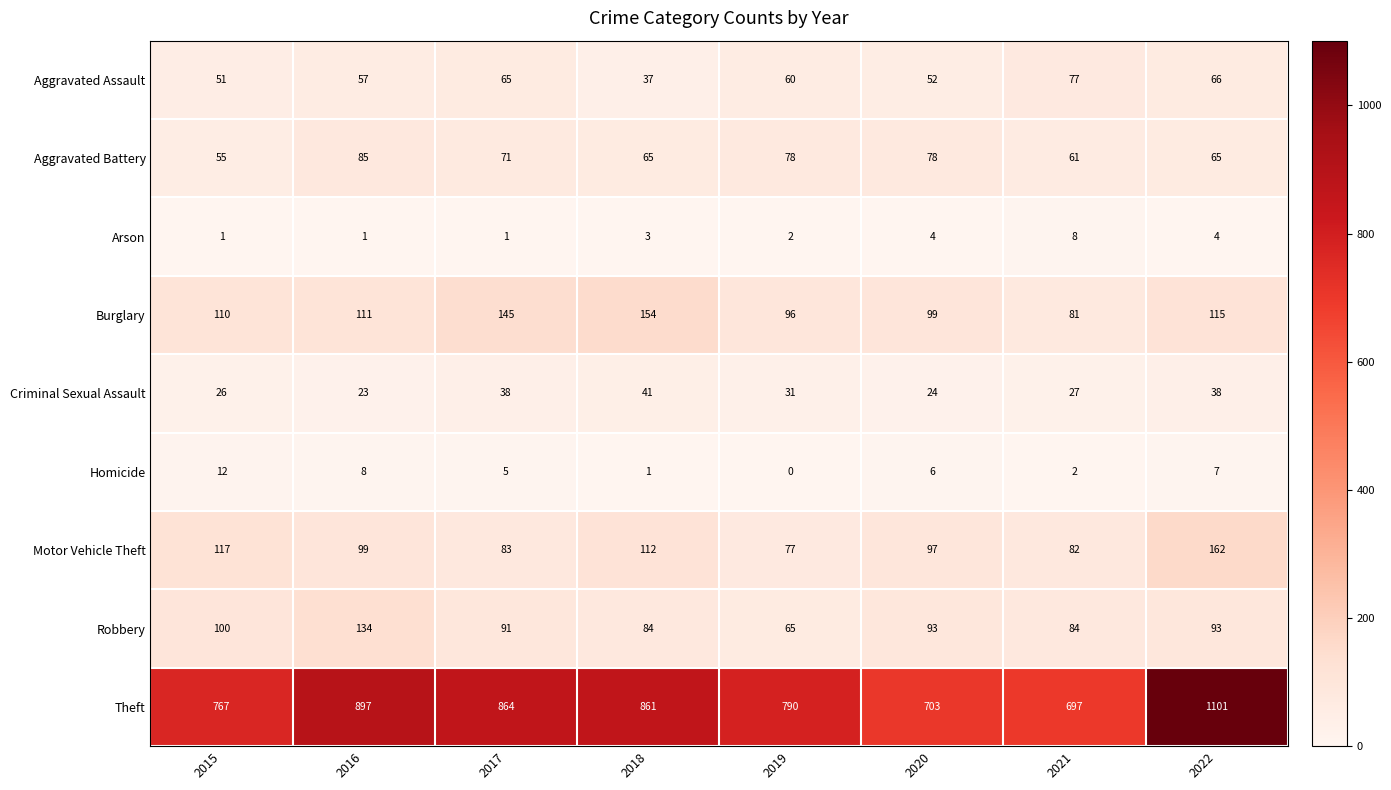

At which label does Criminal Sexual Assault first exceed 31?

2017